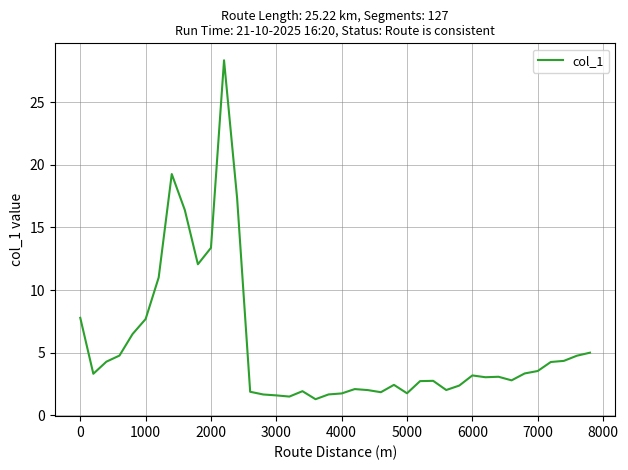

What is the smallest value displayed?

1.3